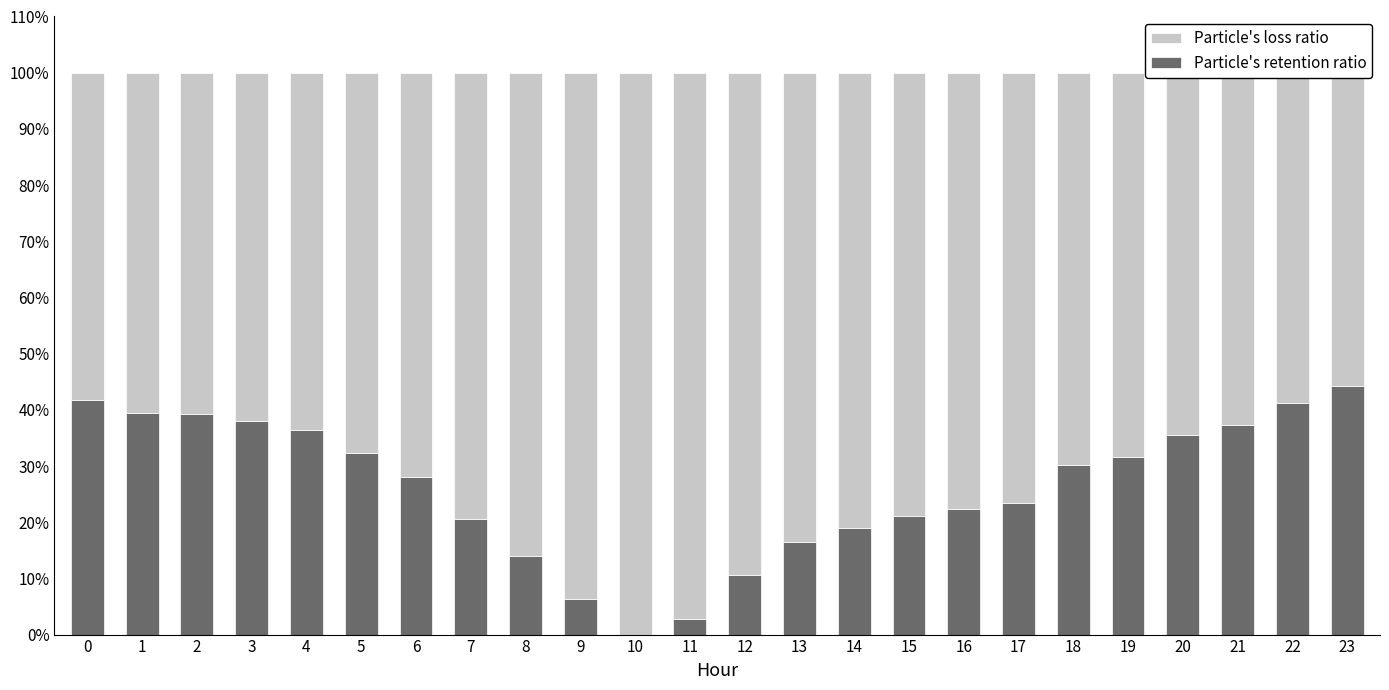

Reading left to right, list all the values displayed in this chart.

ATT10 (retention): 0=41.7	1=39.5	2=39.2	3=38.0	4=36.5	5=32.2	6=28.0	7=20.6	8=14.0	9=6.3	10=-0.1	11=2.7	12=10.6	13=16.5	14=19.0	15=21.0	16=22.4	17=23.4	18=30.2	19=31.6	20=35.5	21=37.3	22=41.2	23=44.3
ATT9 (loss): 0=58.3	1=60.5	2=60.8	3=62.0	4=63.5	5=67.8	6=72.0	7=79.4	8=86.0	9=93.7	10=100.1	11=97.3	12=89.4	13=83.5	14=81.0	15=79.0	16=77.6	17=76.6	18=69.8	19=68.4	20=64.5	21=62.7	22=58.8	23=55.7